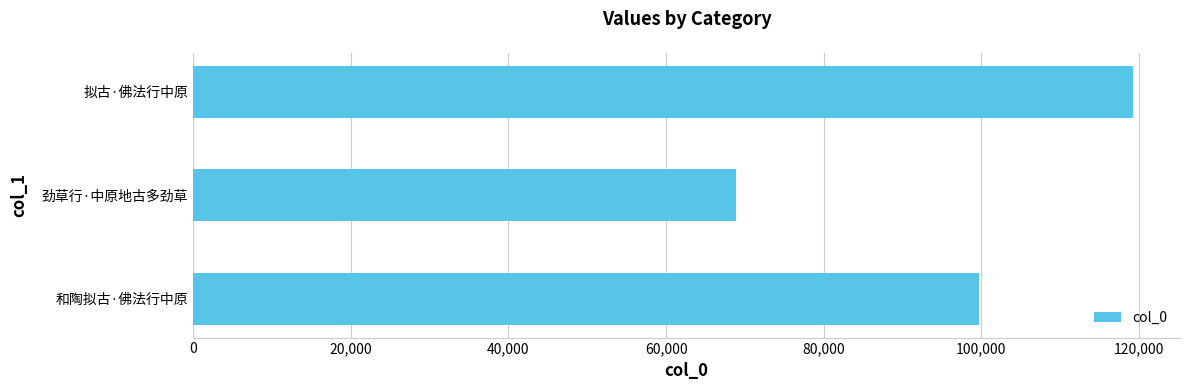

What is the difference between the maximum and minimum values?

50424